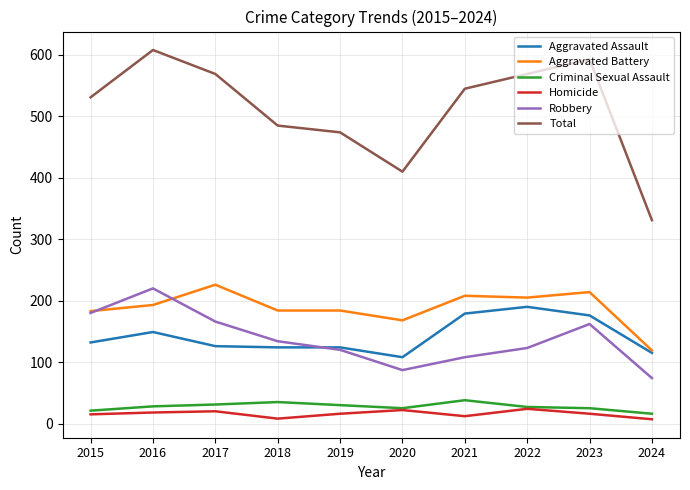

True or false: Total and Robbery intersect in this chart.

False